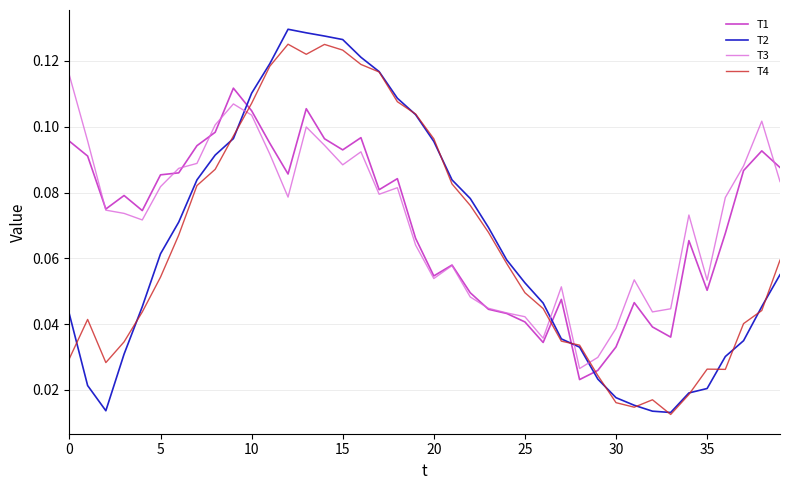

How many times do T4 and T3 cross each other?

4